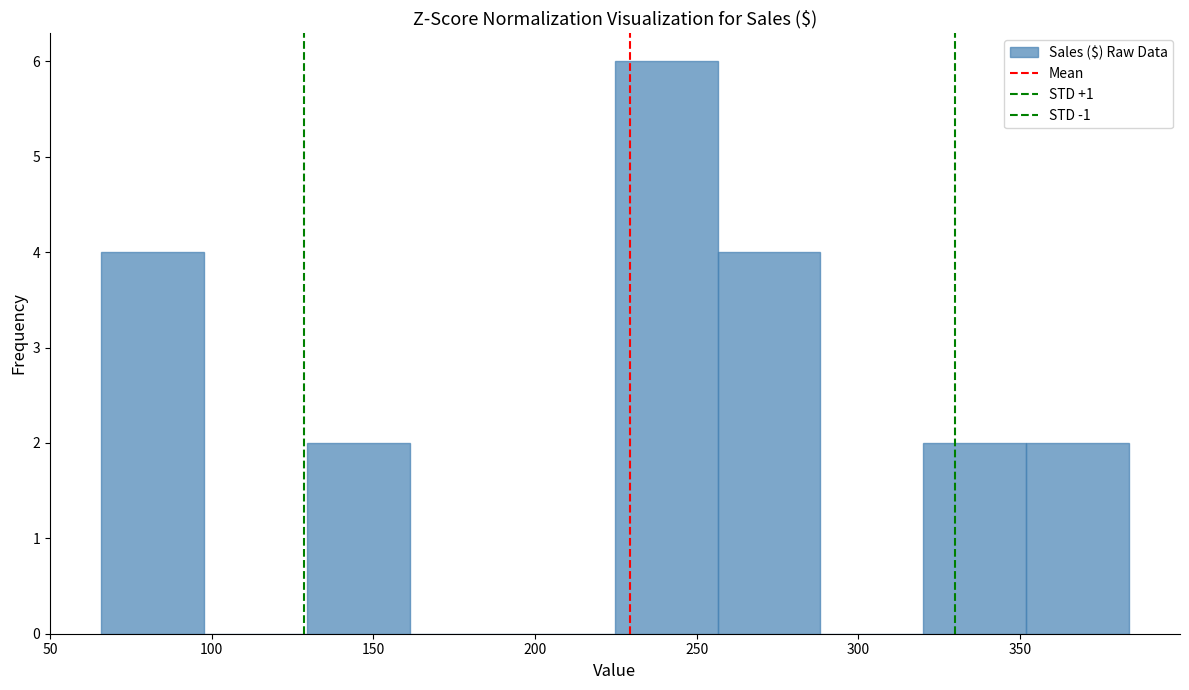

Reading left to right, transcribe this chart: for each bar, give the range it covers on the x-axis and its height. Neither the bar edges nor the heights are printed on the chart, so give them approximately, as read against the axes.

65 to 100: 4
100 to 130: 0
130 to 160: 2
160 to 195: 0
195 to 225: 0
225 to 255: 6
255 to 290: 4
290 to 320: 0
320 to 350: 2
350 to 385: 2